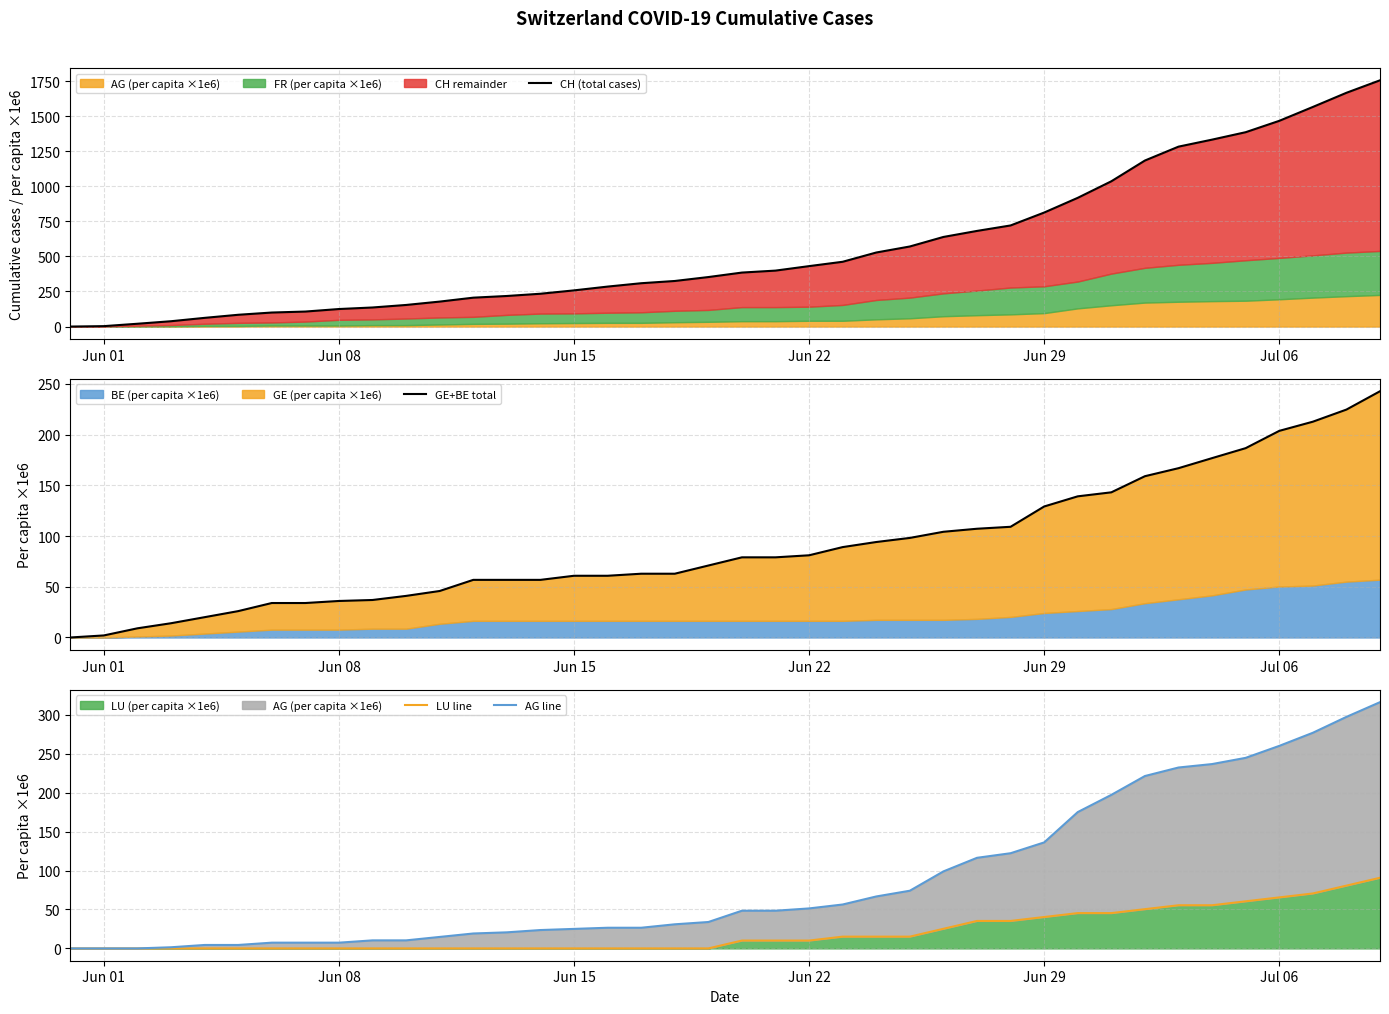

How many lines are shown in the chart?

4